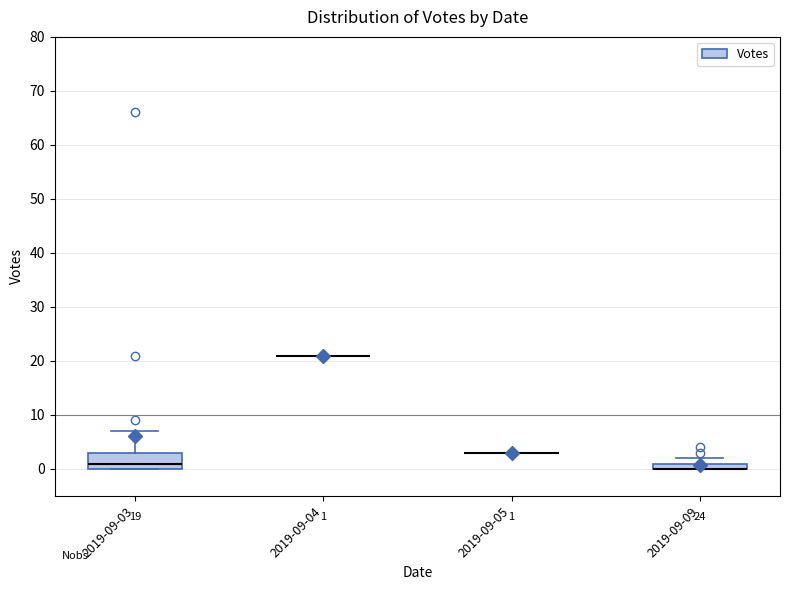

Comparing the boxes themselves (not the whiskers), which one is the tallest?

2019-09-03